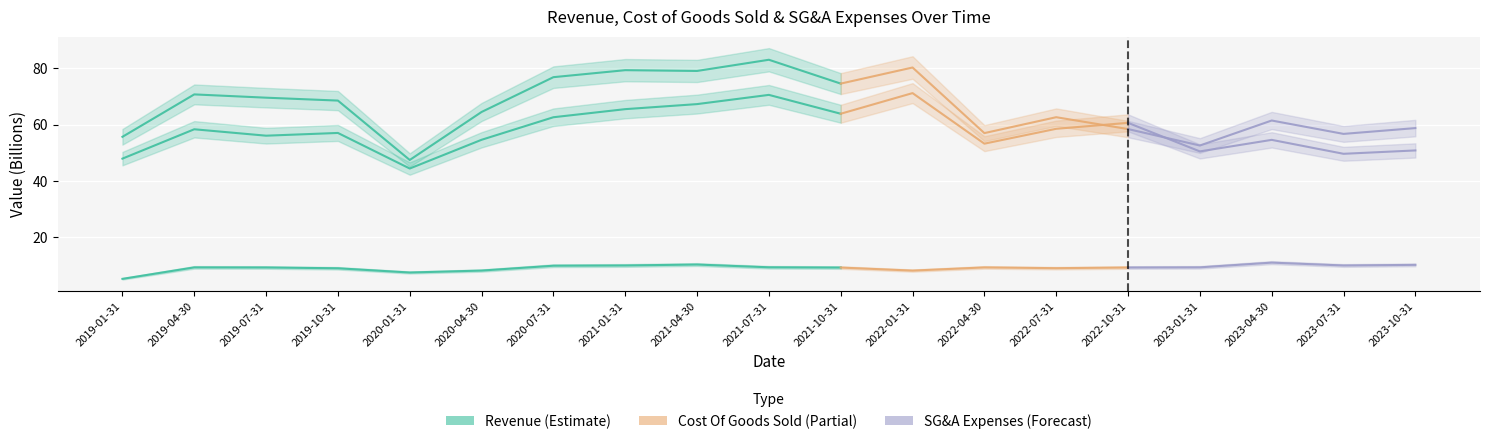

How many categories are shown in the chart?

19